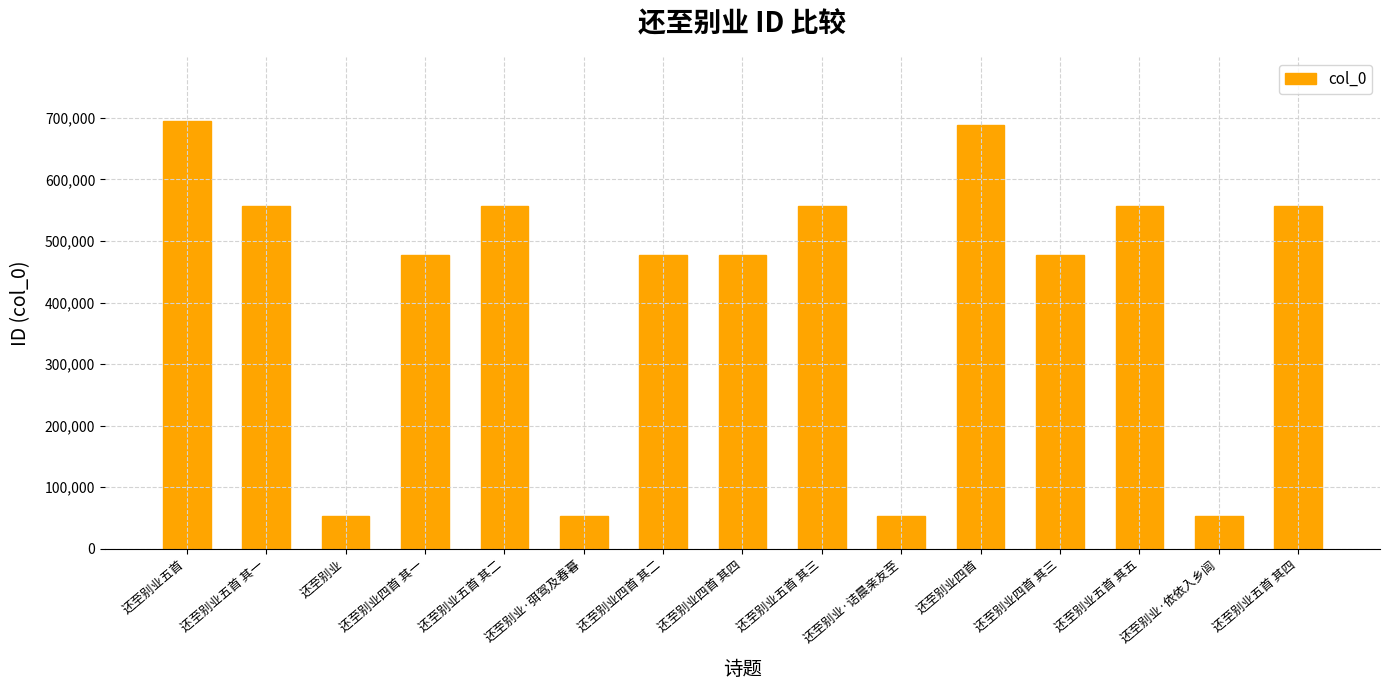

Between 还至别业·依依入乡闾 and 还至别业四首, which is larger?

还至别业四首